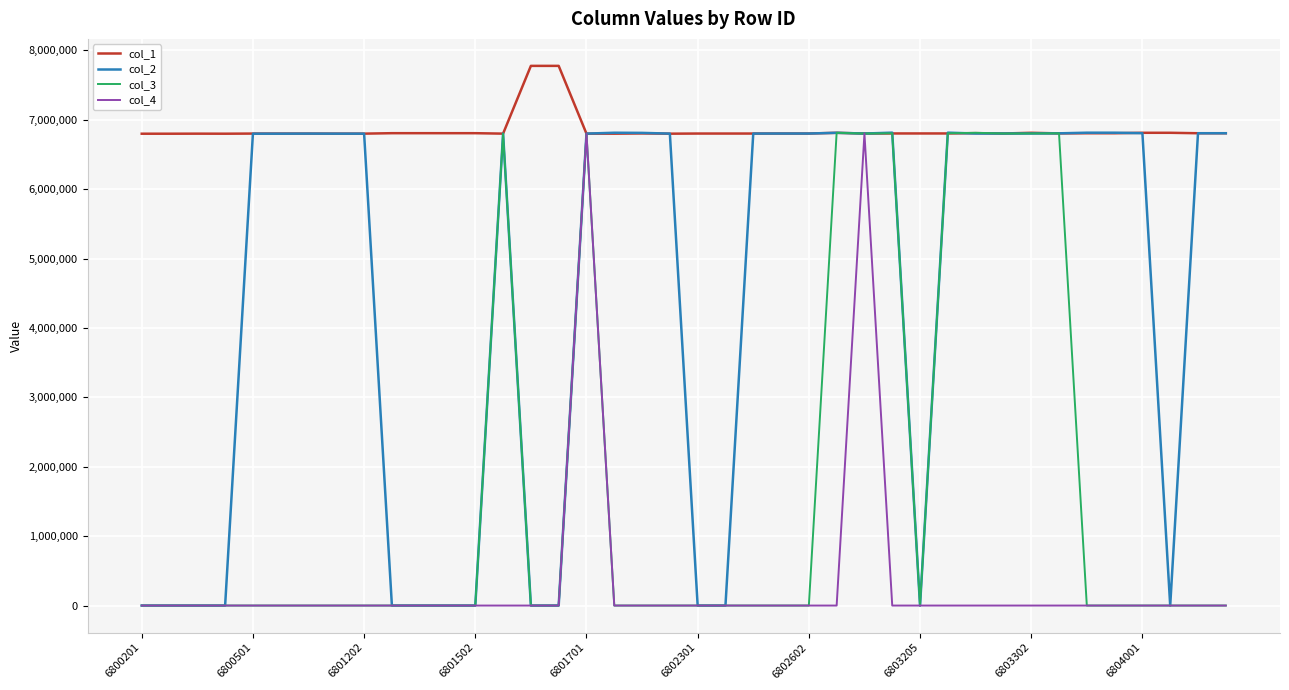

Which series has the largest total across all categories?

col_1